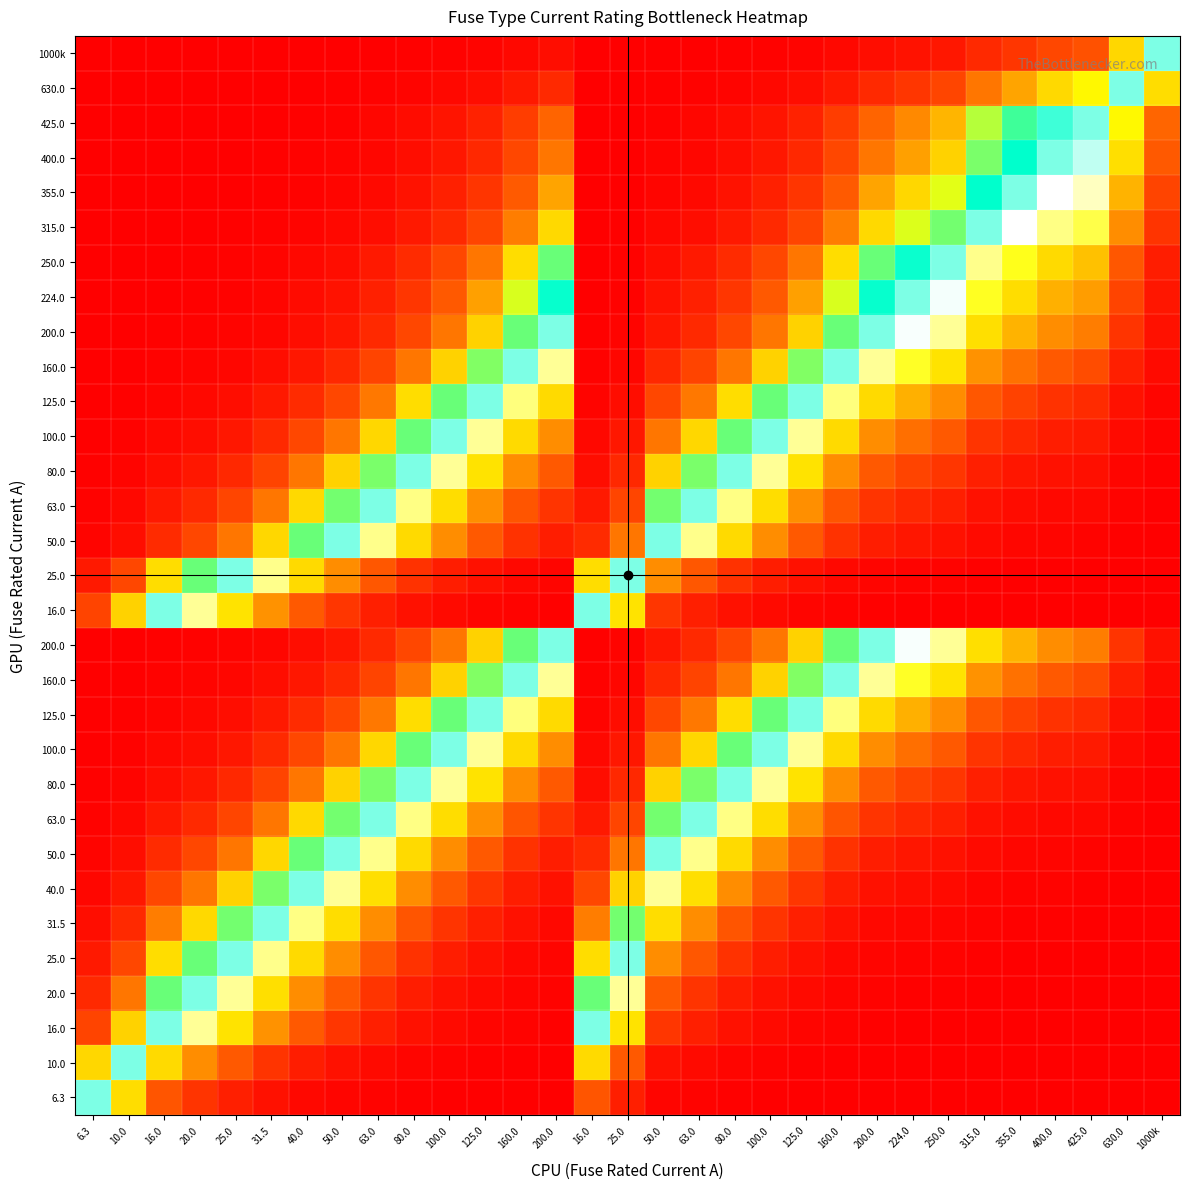

What is the difference between the highest and lowest values at 160.0?

1.0